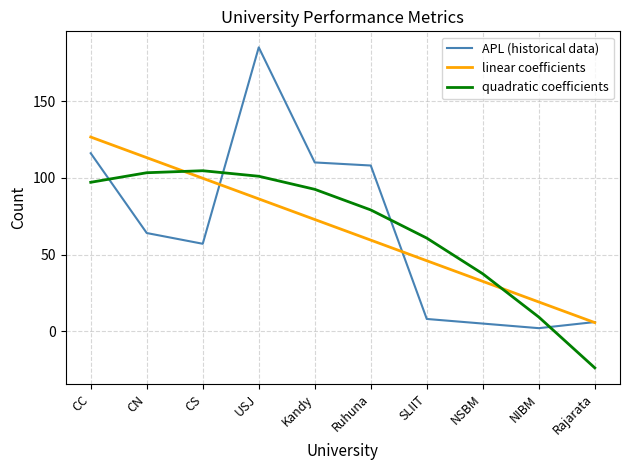

Count the number of data series in this chart.

3